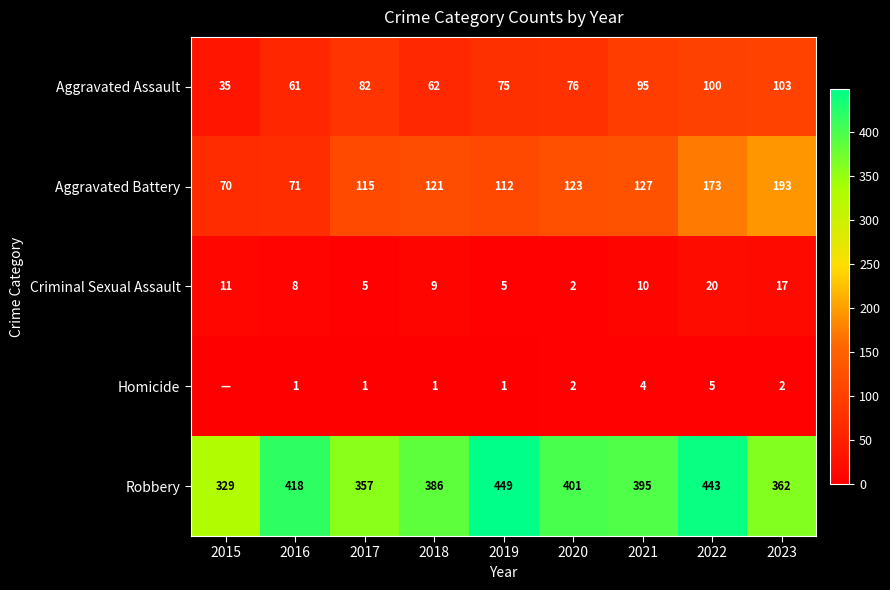

At which category is the sum across all series the highest?

2022